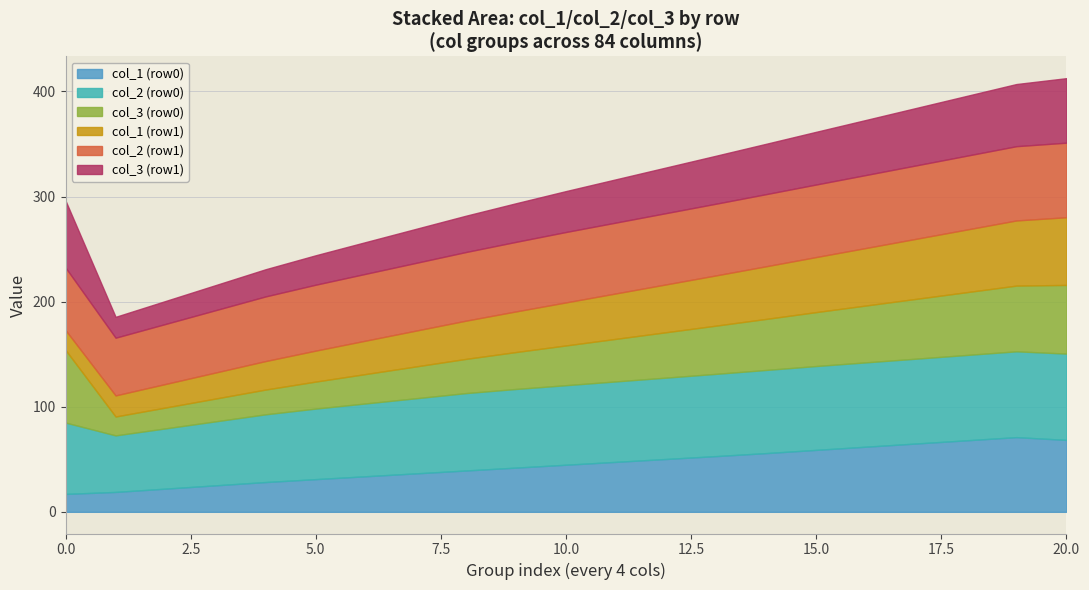

What is the total value across all series at 0.0?

296.1